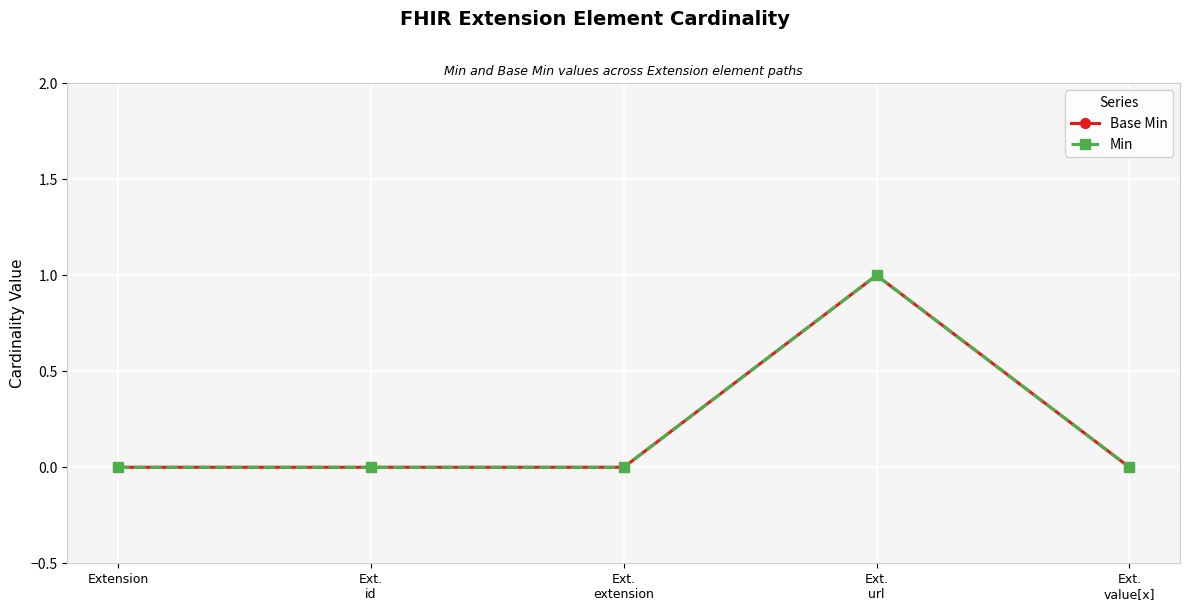

Reading right to left, what are all the values shown in this chart?

Base Min: 0	1	0	0	0
Min: 0	1	0	0	0